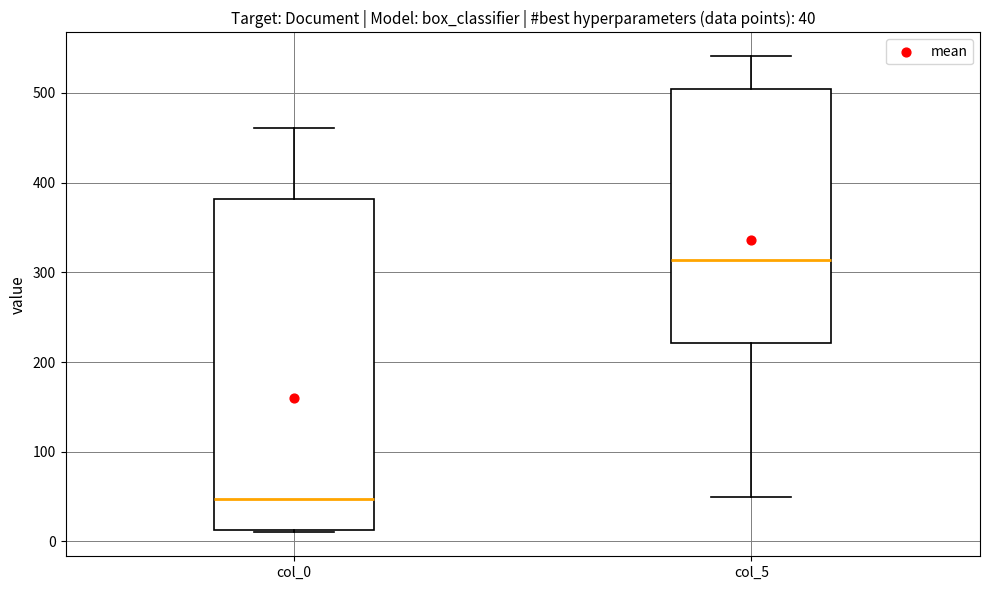

Which box's median line is the highest?

col_5